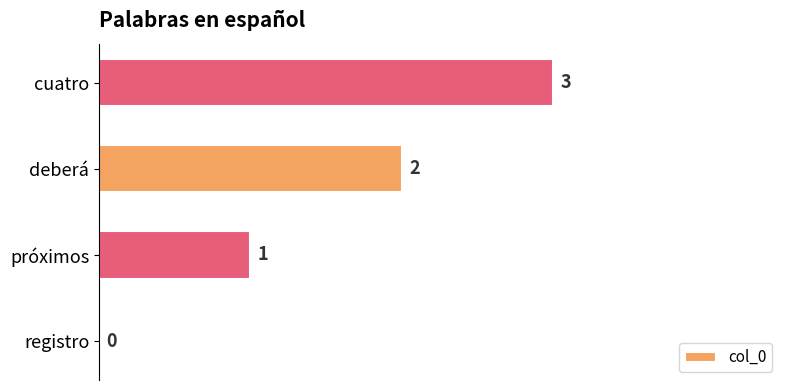

The chart shows a value of 2 at deberá. True or false?

True